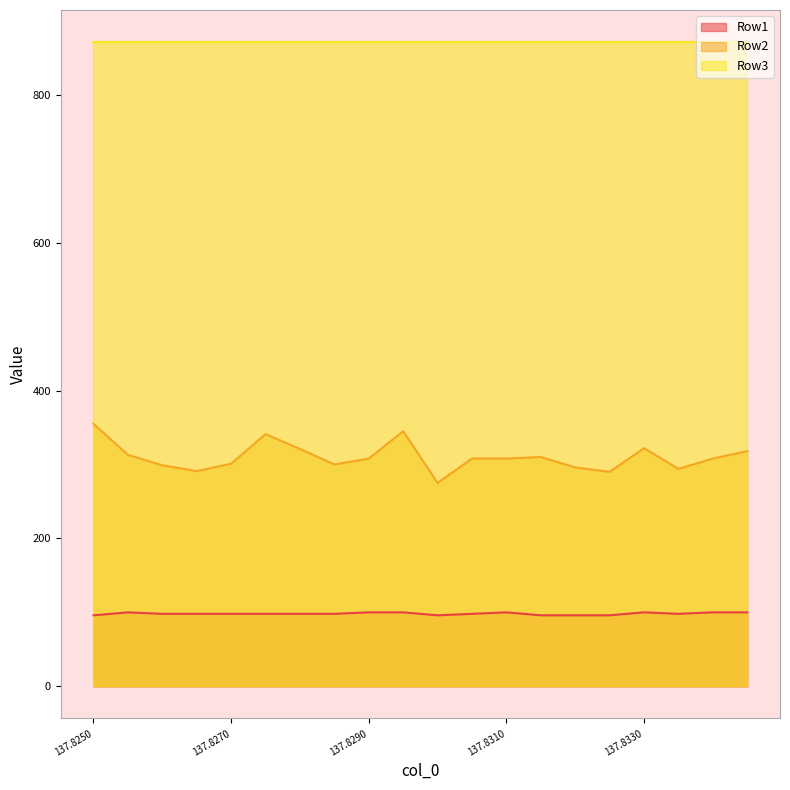

What is the average value of the Row2 series?

310